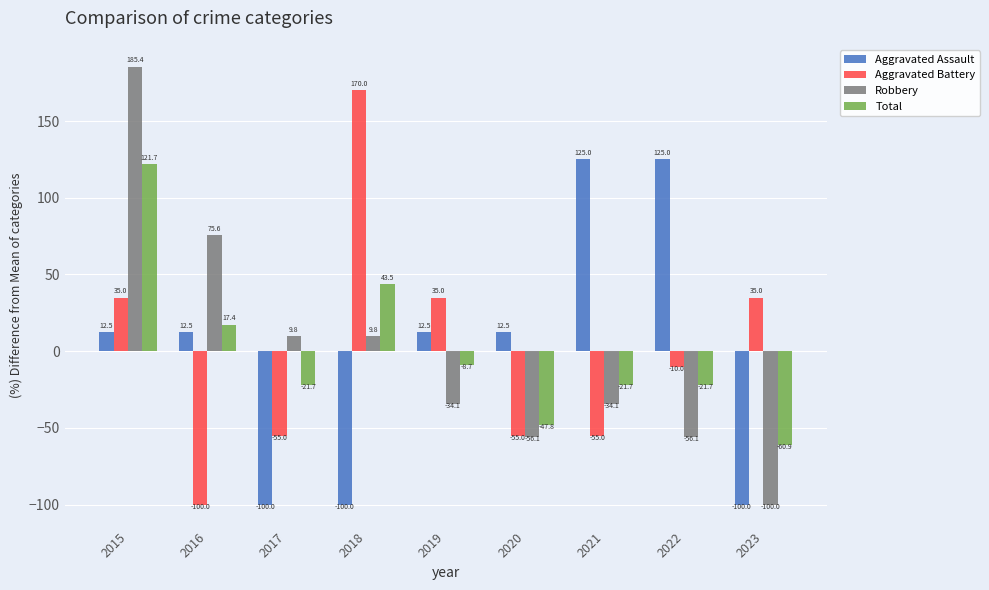

How many bars are there in each group?

4